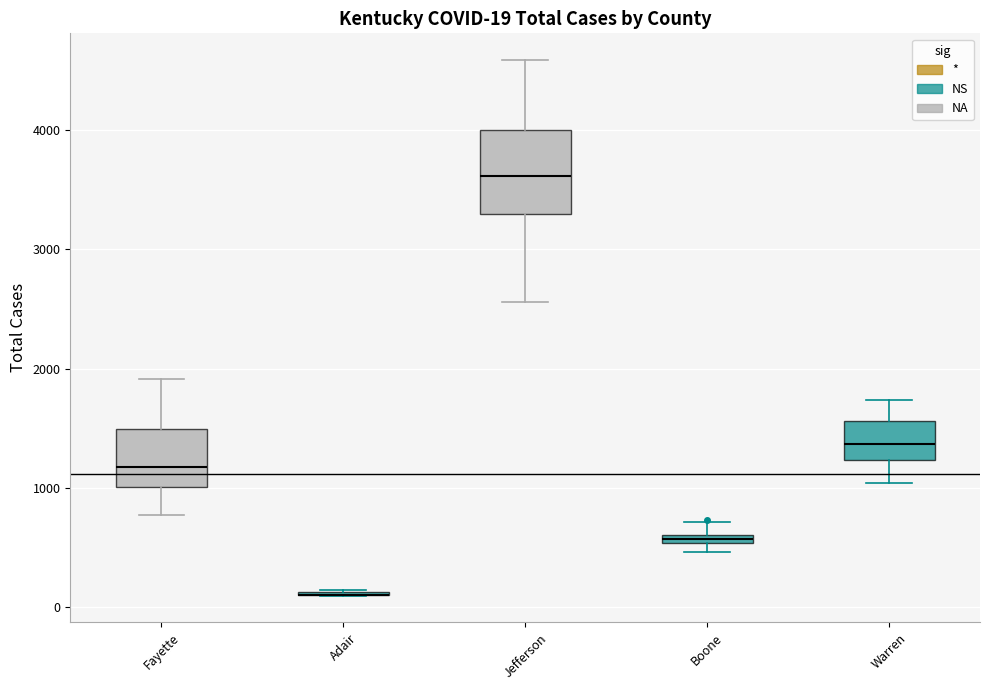

Which box is the tallest, from its lower edge to its upper edge?

Jefferson